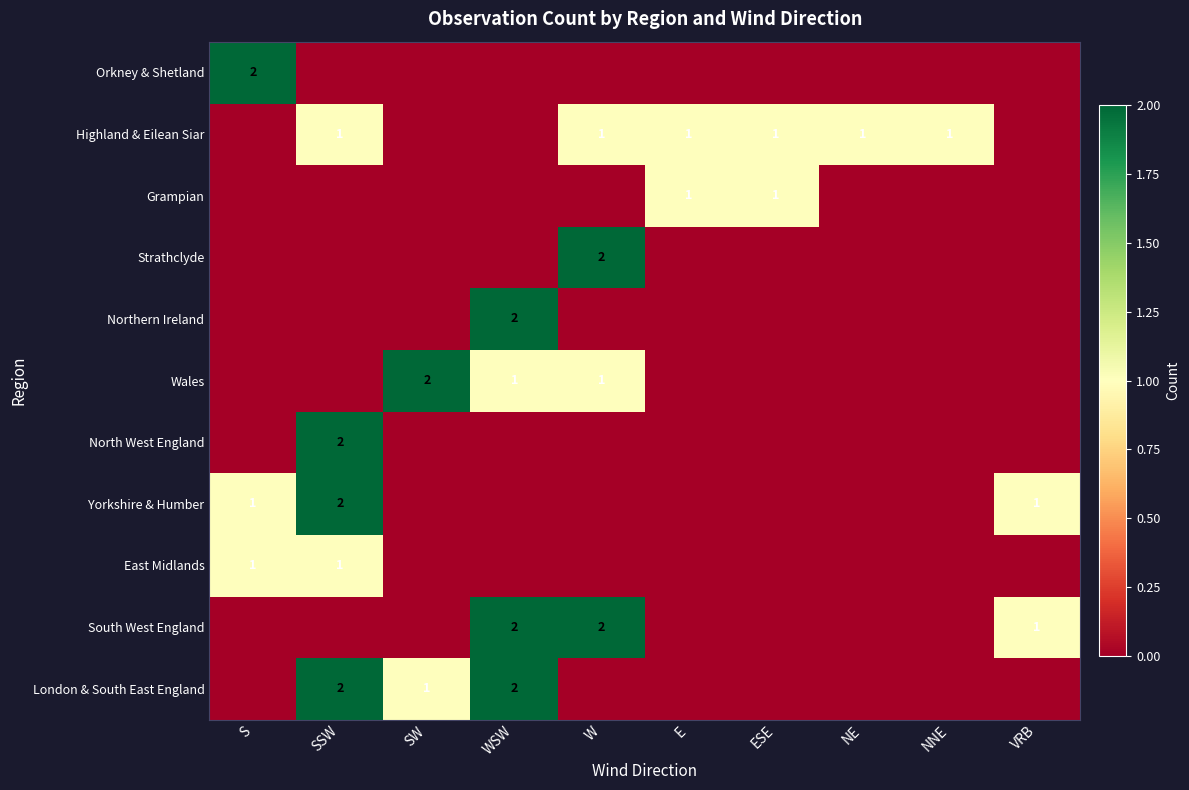

Is it true that South West England equals 2 at VRB?

False